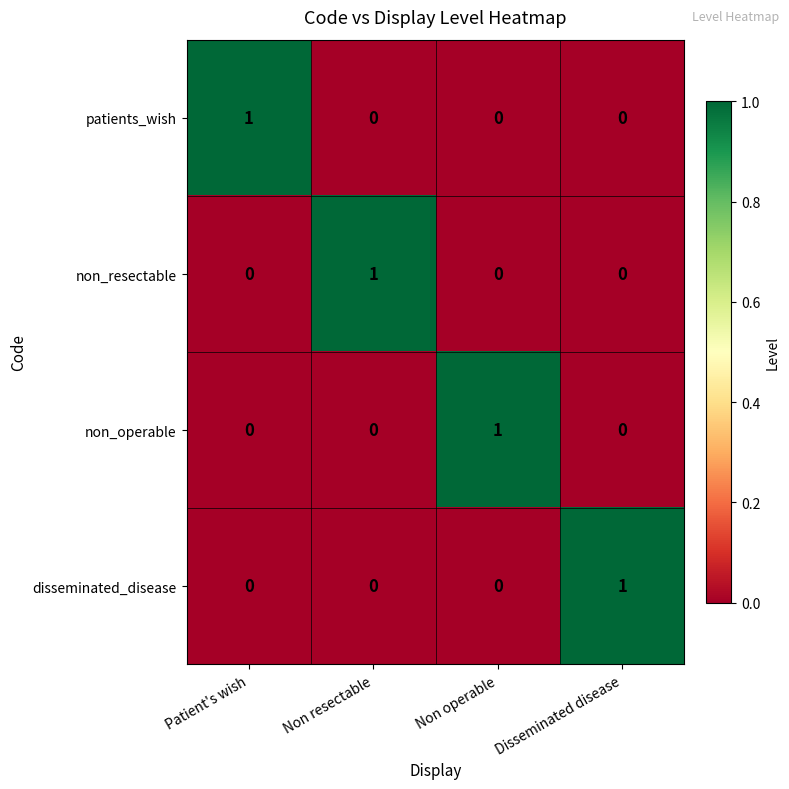

What is the difference between the highest and lowest values at Non operable?

1